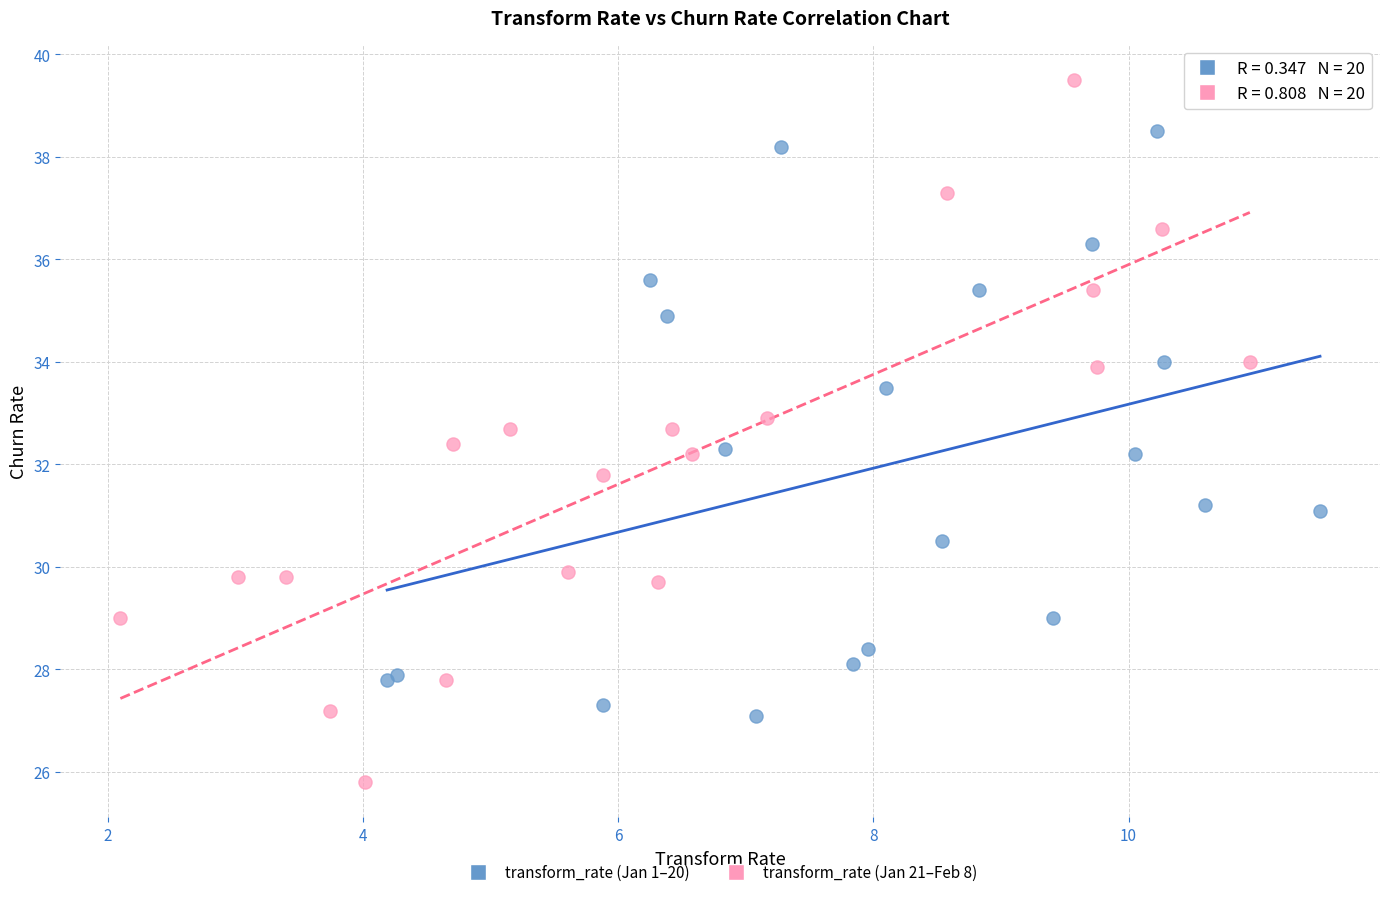

Which series has the largest Y range (max minus min)?

transform_rate (Jan 21–Feb 8)